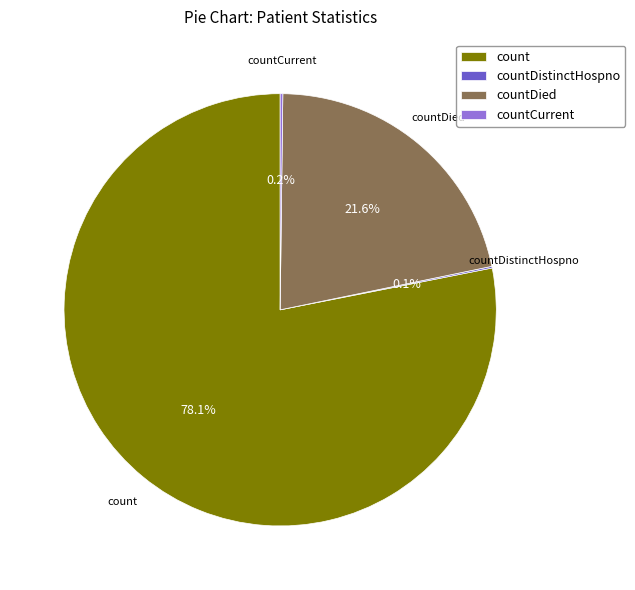

Between countDied and count, which is larger?

count